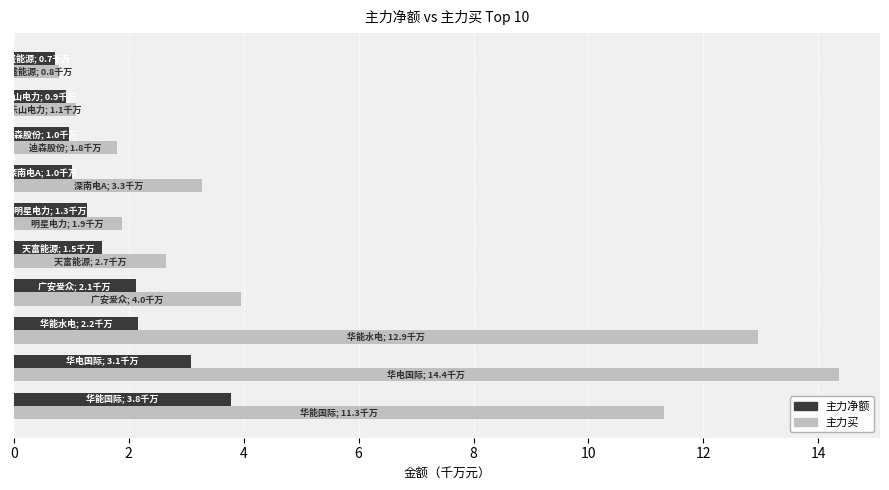

Count the number of categories in the chart.

10